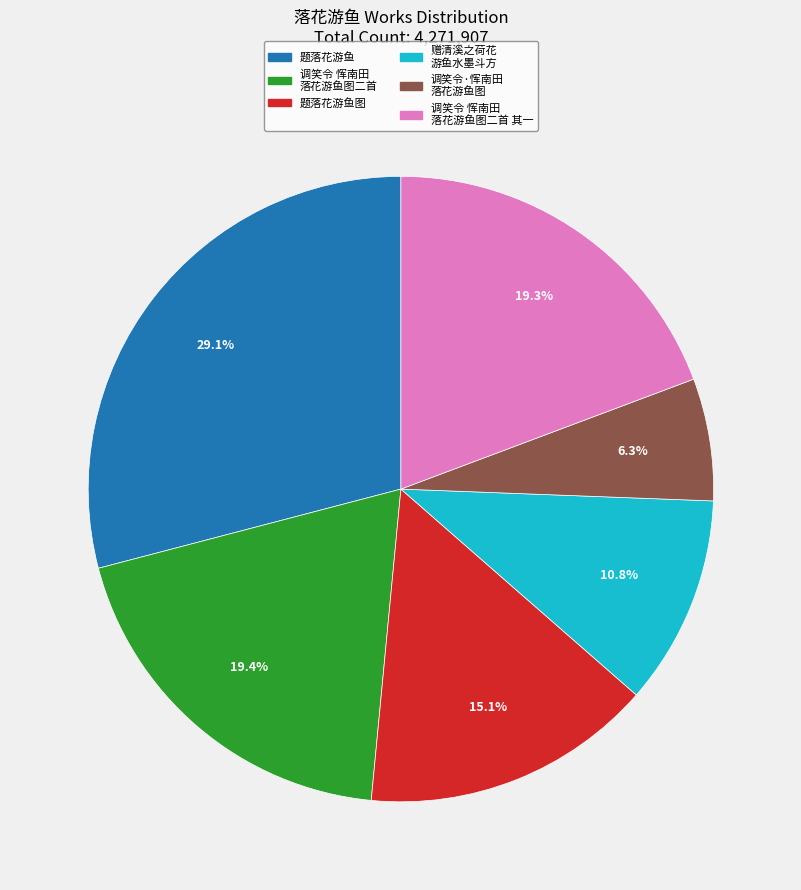

Is there any slice that represents more than half of the pie?

No